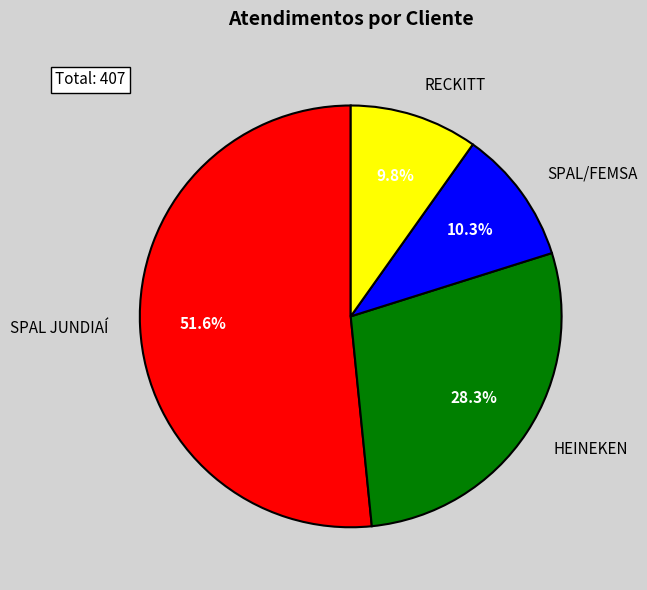

What percentage is the RECKITT slice, to the nearest percent?

10%